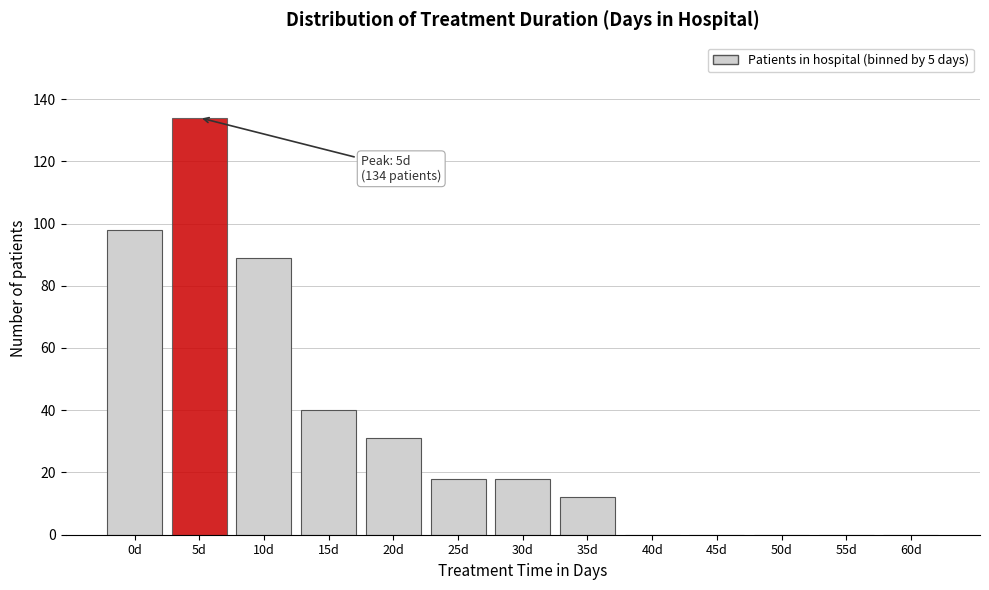

Reading right to left, transcribe all the data shown in this chart.

60d=0	55d=0	50d=0	45d=0	40d=0	35d=12	30d=18	25d=18	20d=31	15d=40	10d=89	5d=134	0d=98